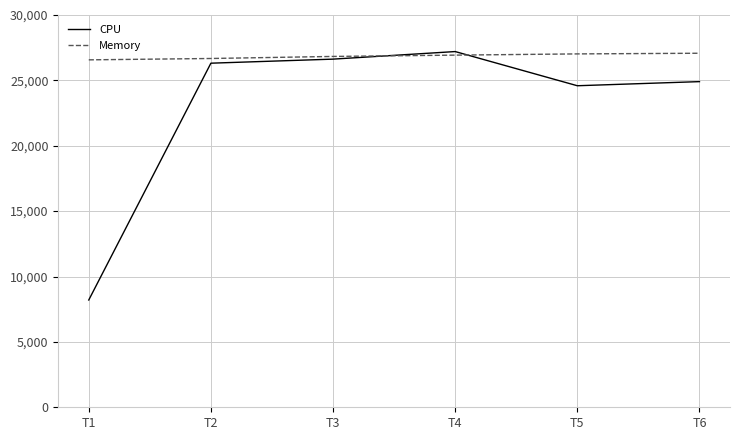

Does the chart display data point markers on the line(s)?

No